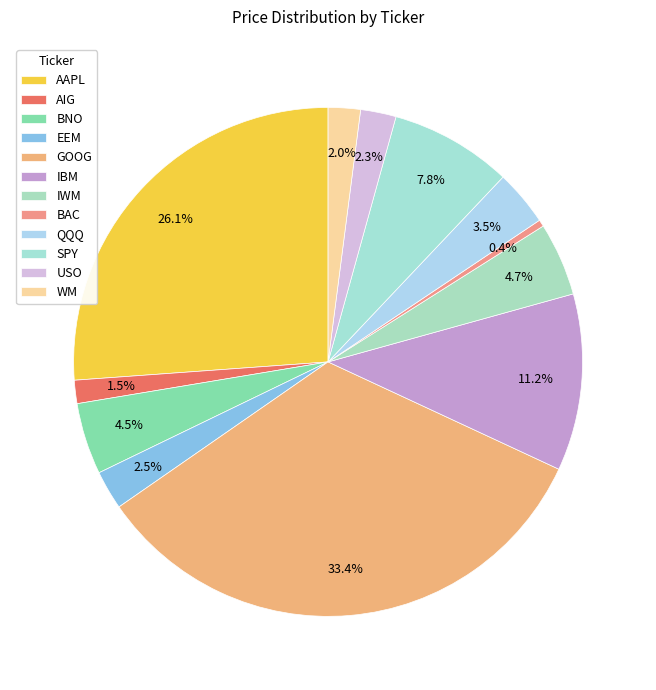

To the nearest percent, what is the combined percentage of GOOG and AIG?

35%